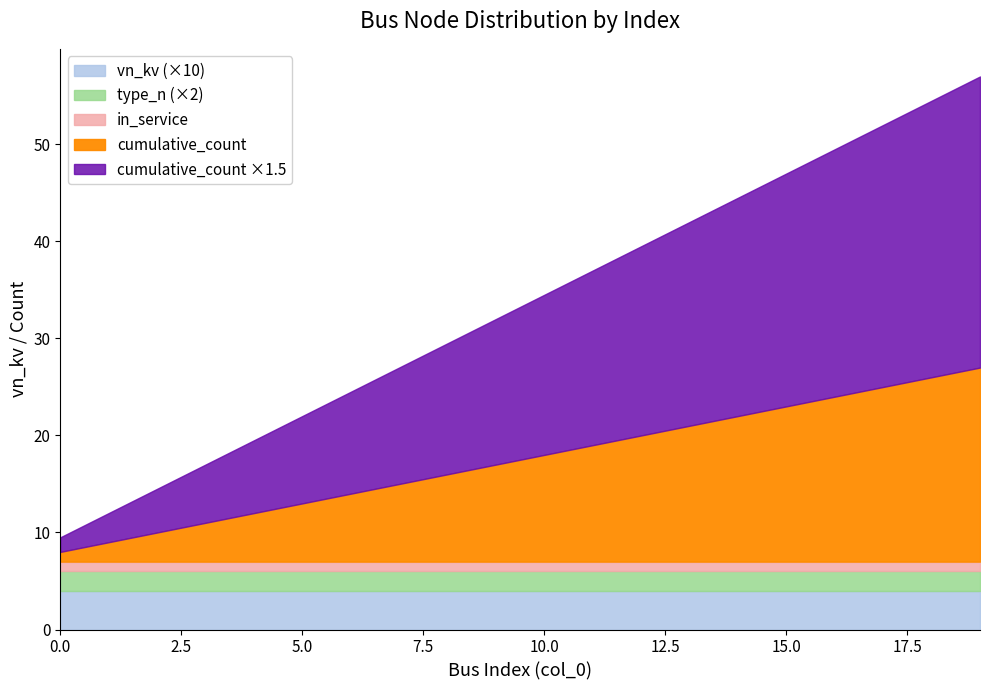

Does the chart have visible grid lines?

No